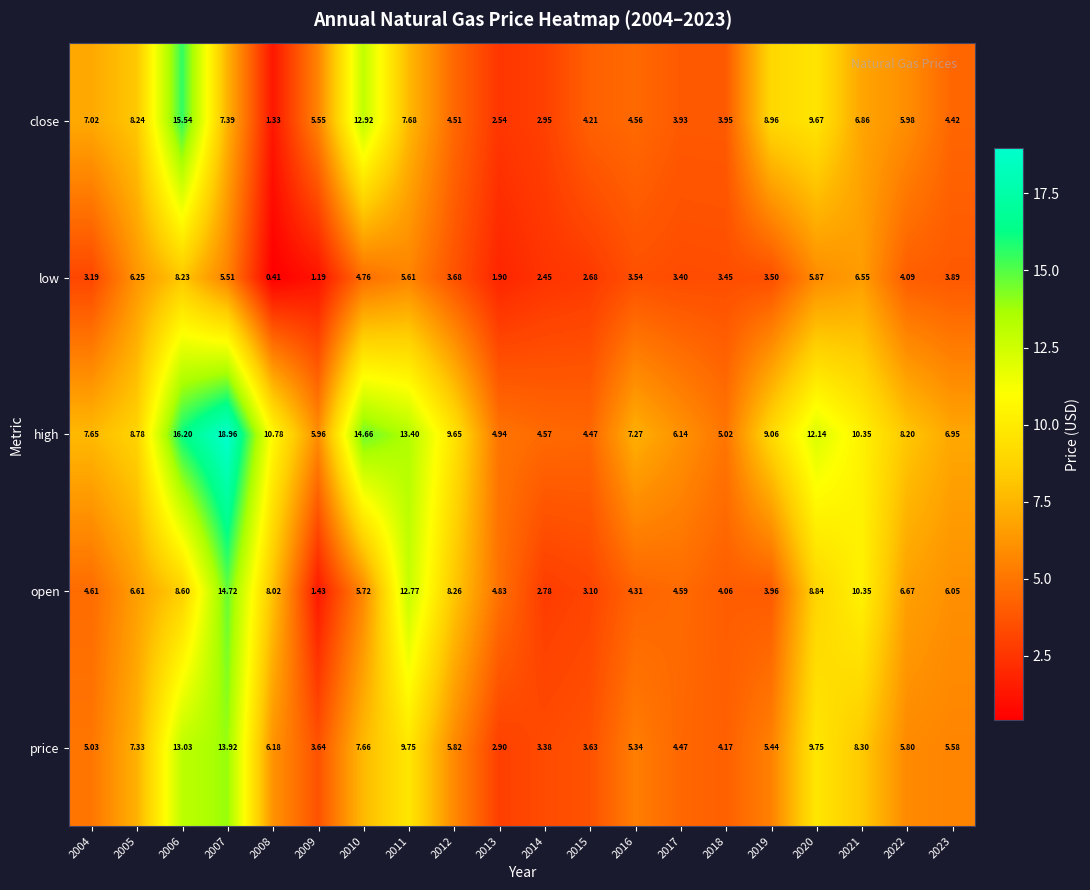

Which series changed the most between 2006 and 2020?

close